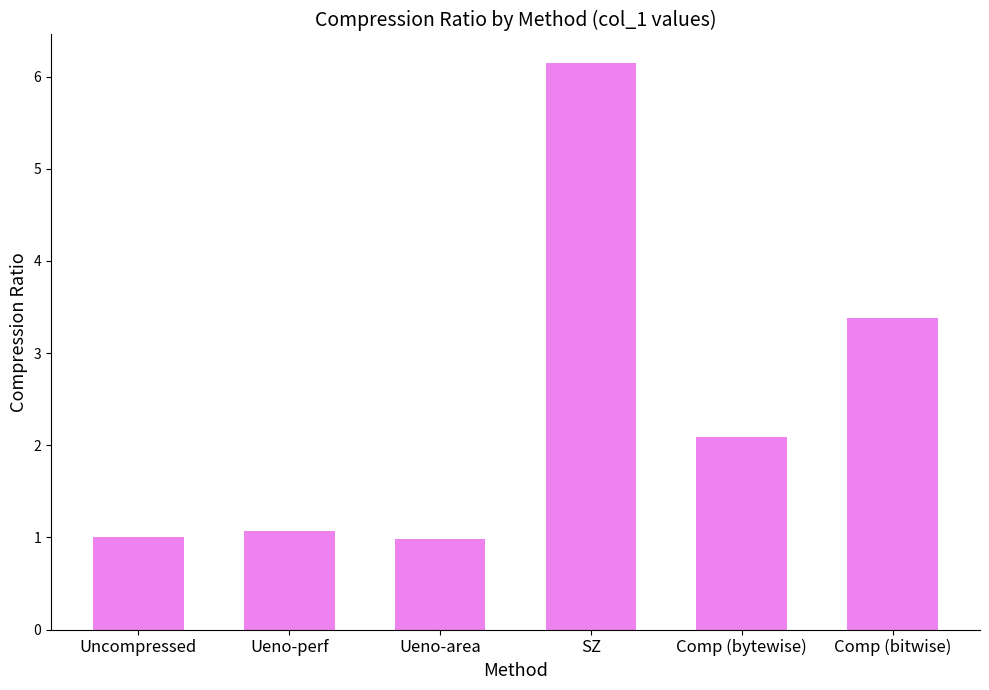

Reading left to right, what are all the values shown in this chart?

Uncompressed=1.0	Ueno-perf=1.1	Ueno-area=1.0	SZ=6.1	Comp (bytewise)=2.1	Comp (bitwise)=3.4